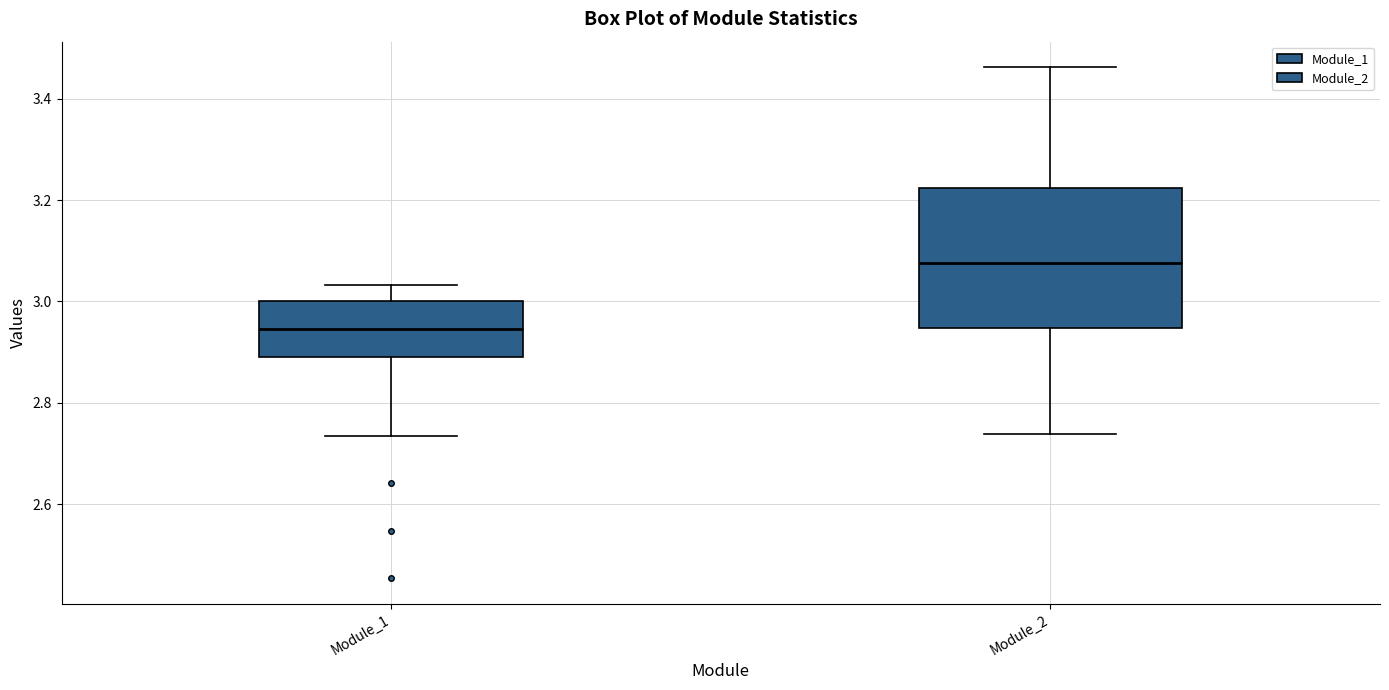

Which box is the tallest, from its lower edge to its upper edge?

Module_2